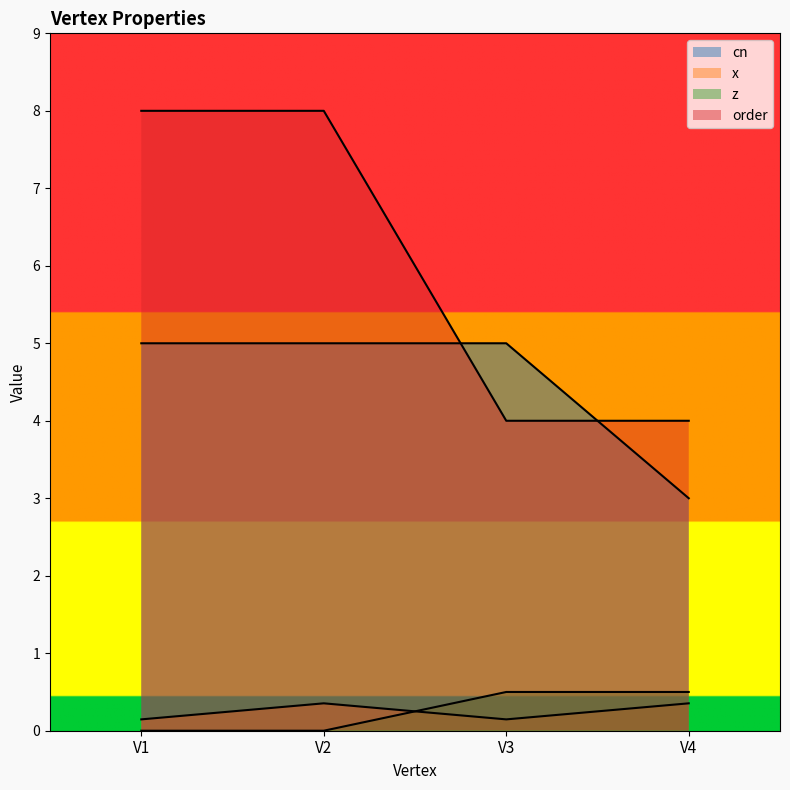

Which series has the largest total across all categories?

order